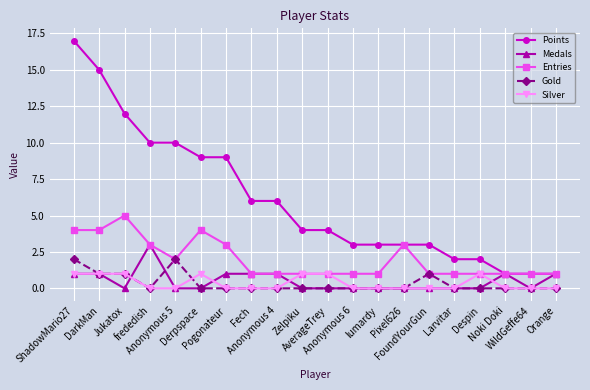

Which series has the largest total across all categories?

Points